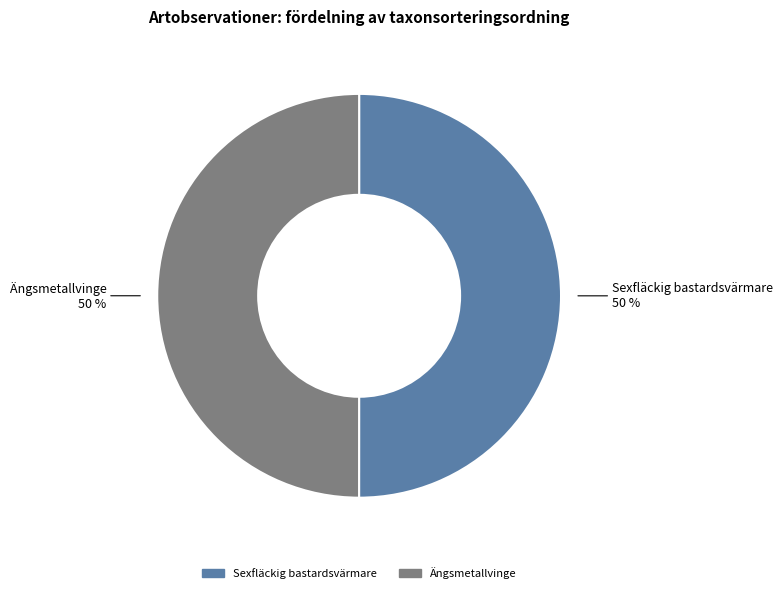

Is it true that Sexfläckig bastardsvärmare is 50% of the pie?

True